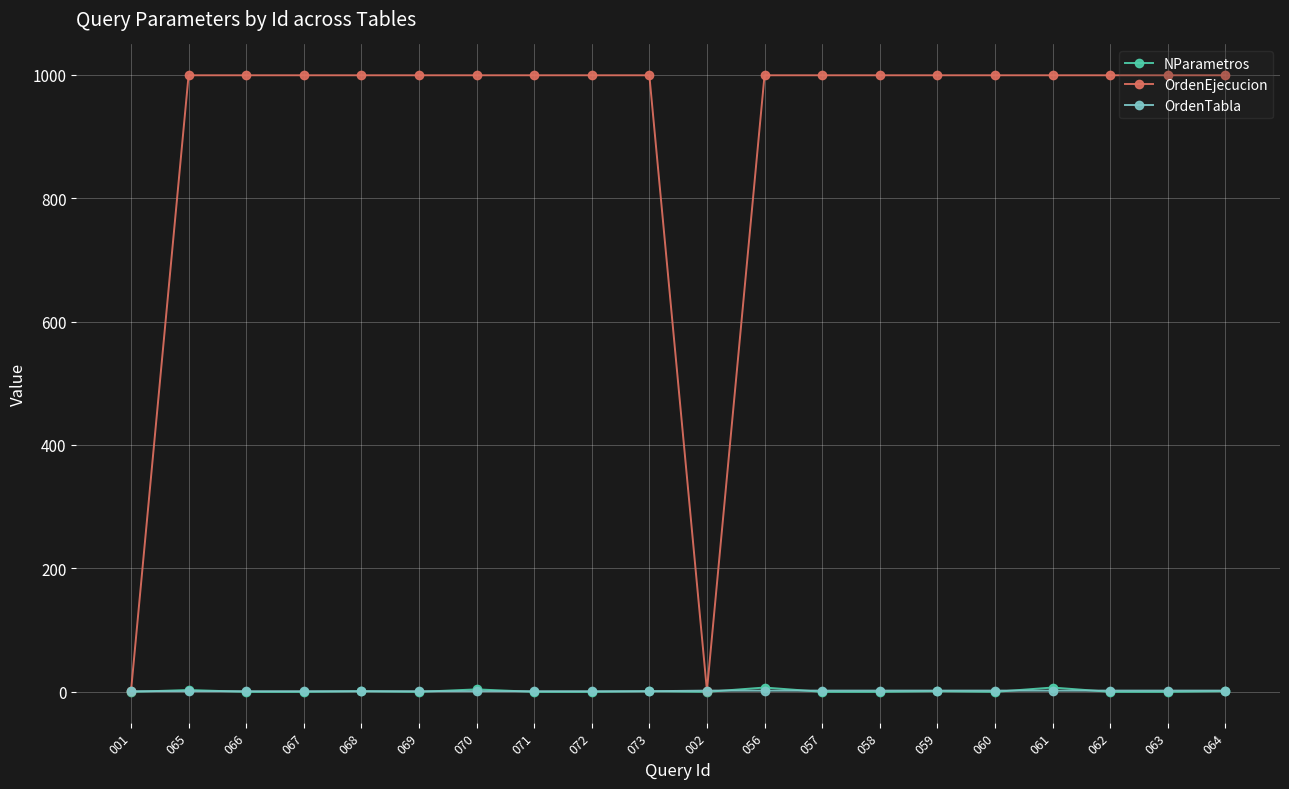

What is the maximum value for OrdenTabla?

2